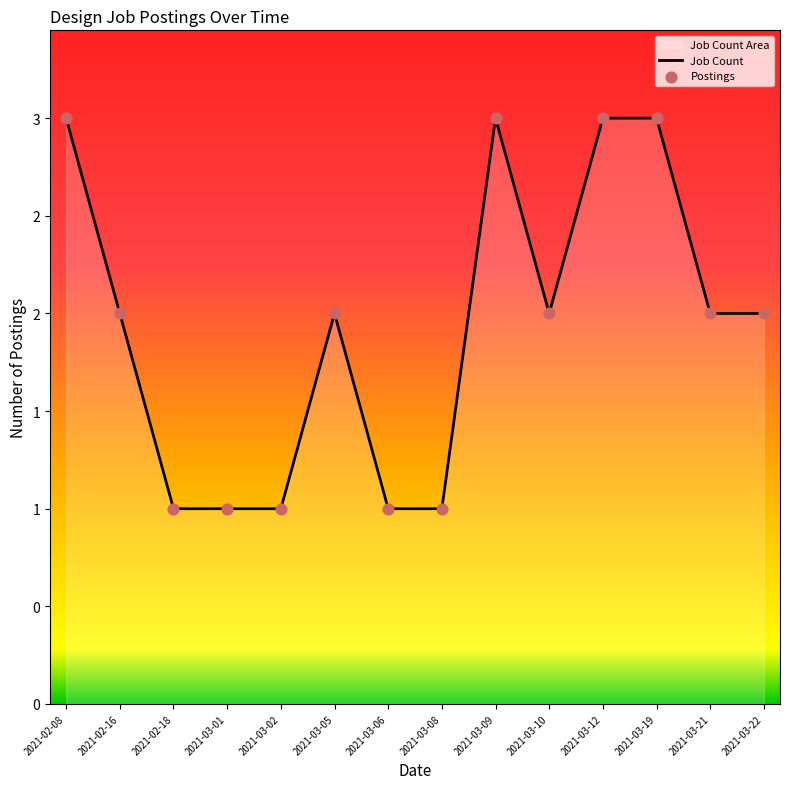

Which series has the largest total across all categories?

Job Count